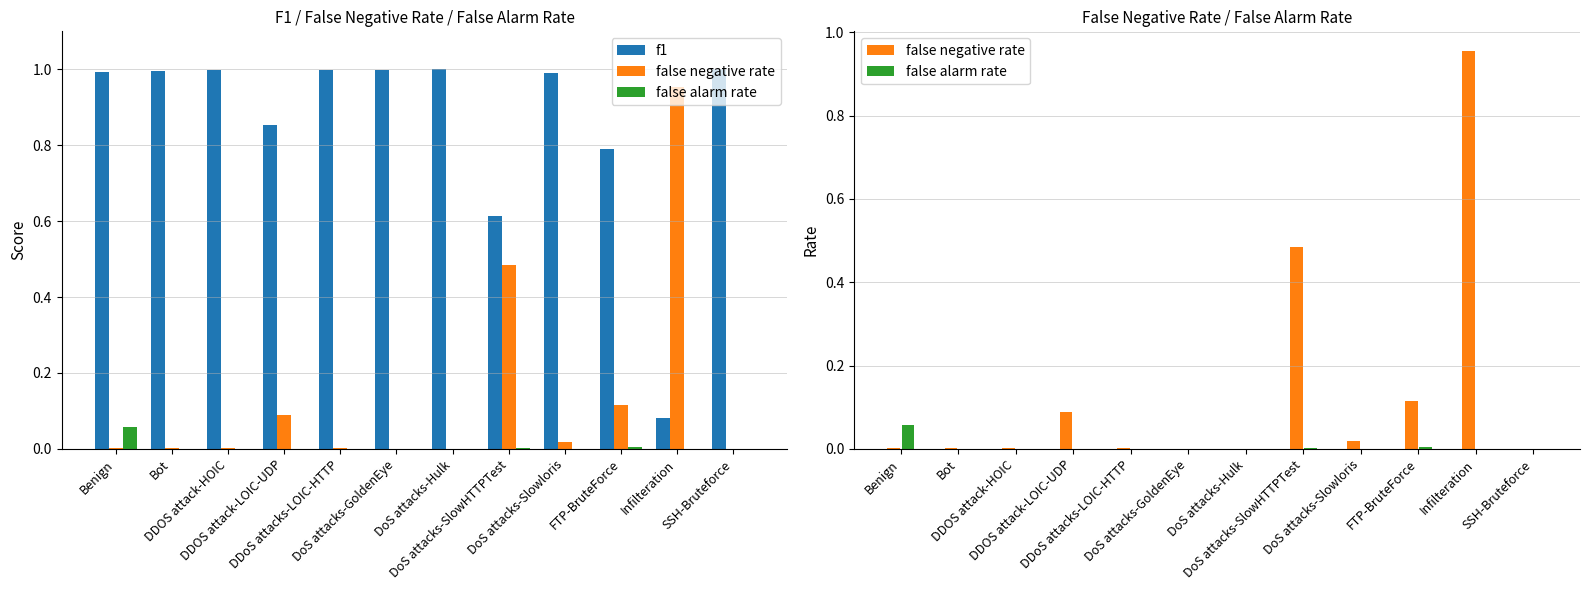

What is the label of the 3rd bar from the left?

DDOS attack-HOIC